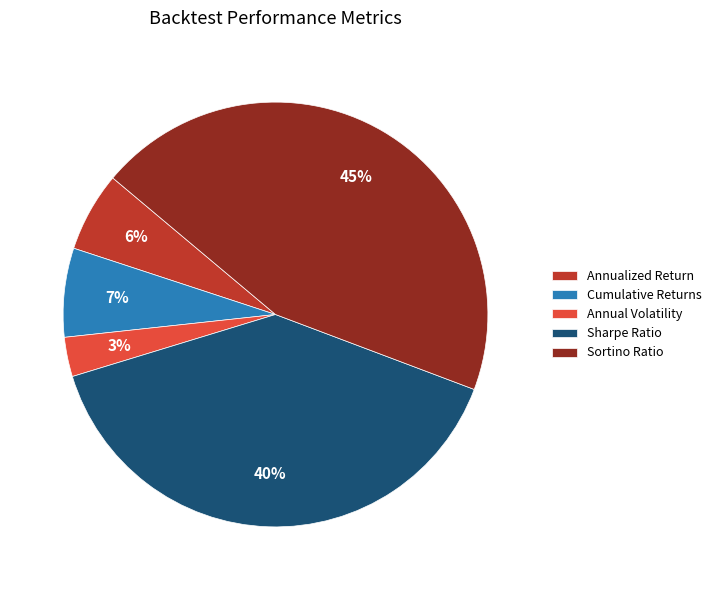

Which category has the biggest portion of the pie?

Sortino Ratio